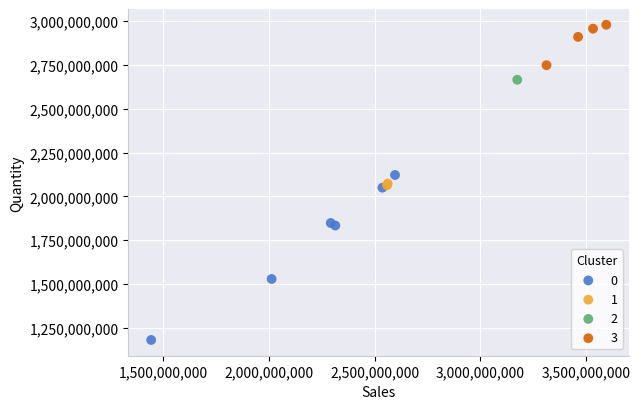

What are all the series names shown in the legend?

0, 1, 2, 3